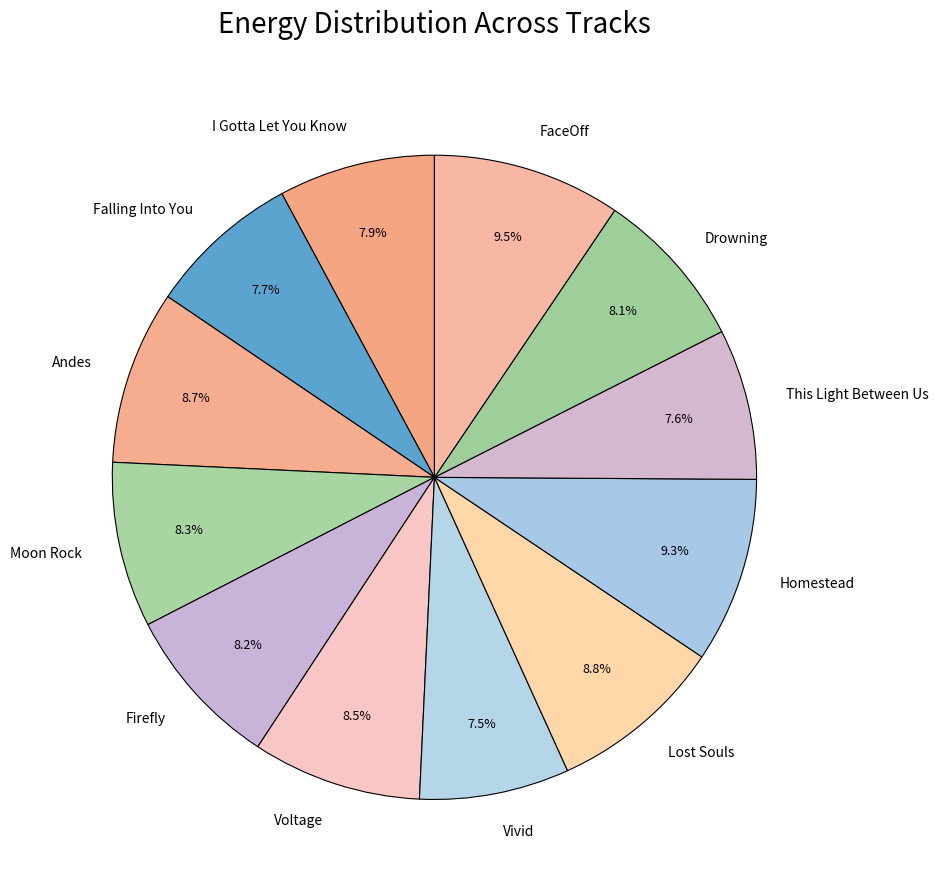

Does This Light Between Us account for over 50% of the chart?

No